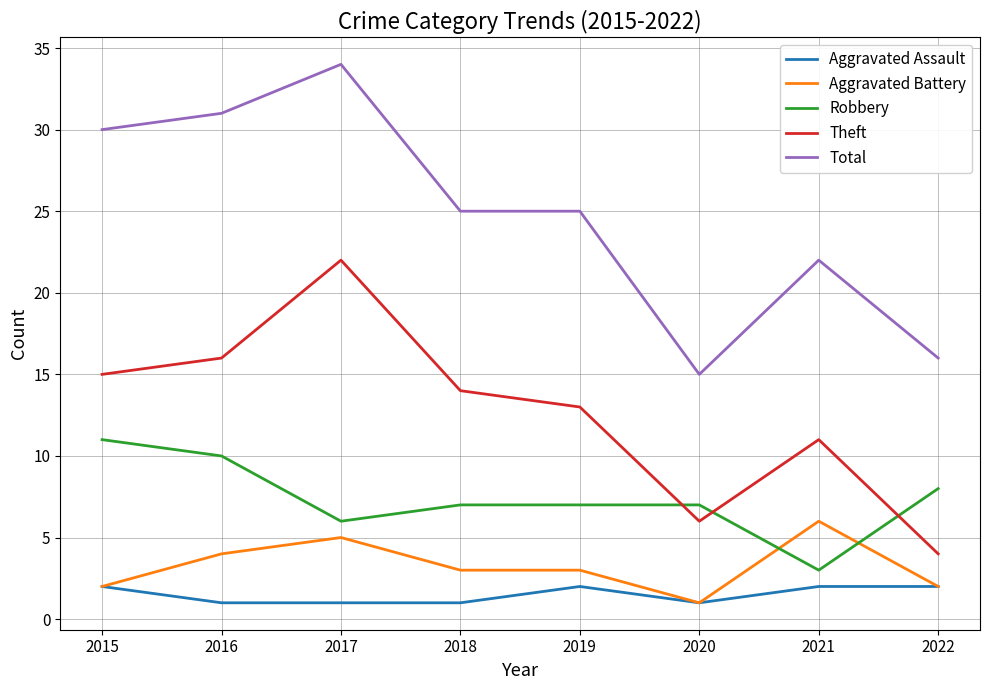

Does the chart have visible grid lines?

Yes